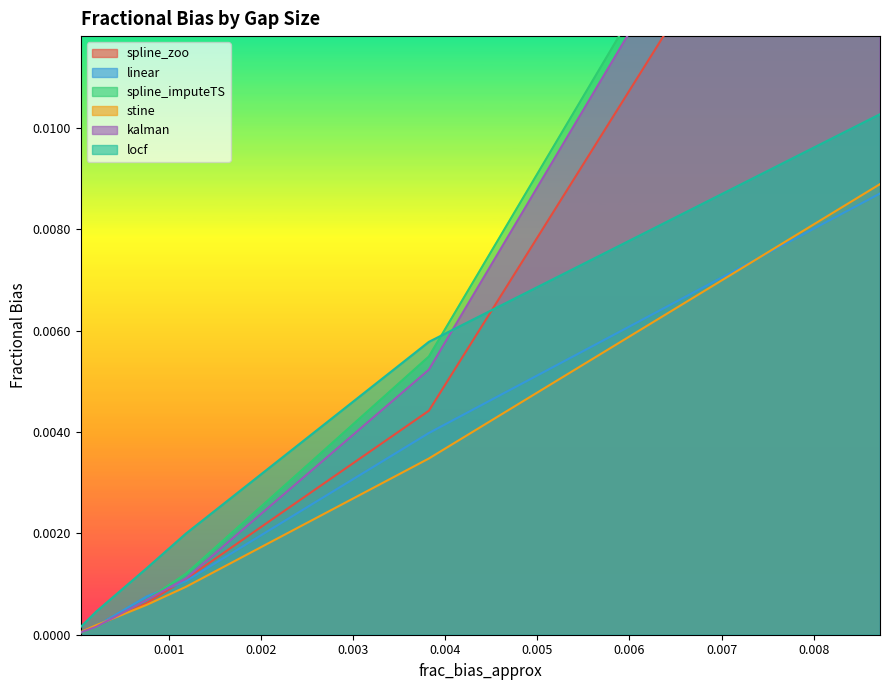

True or false: stine and locf cross at least once.

False